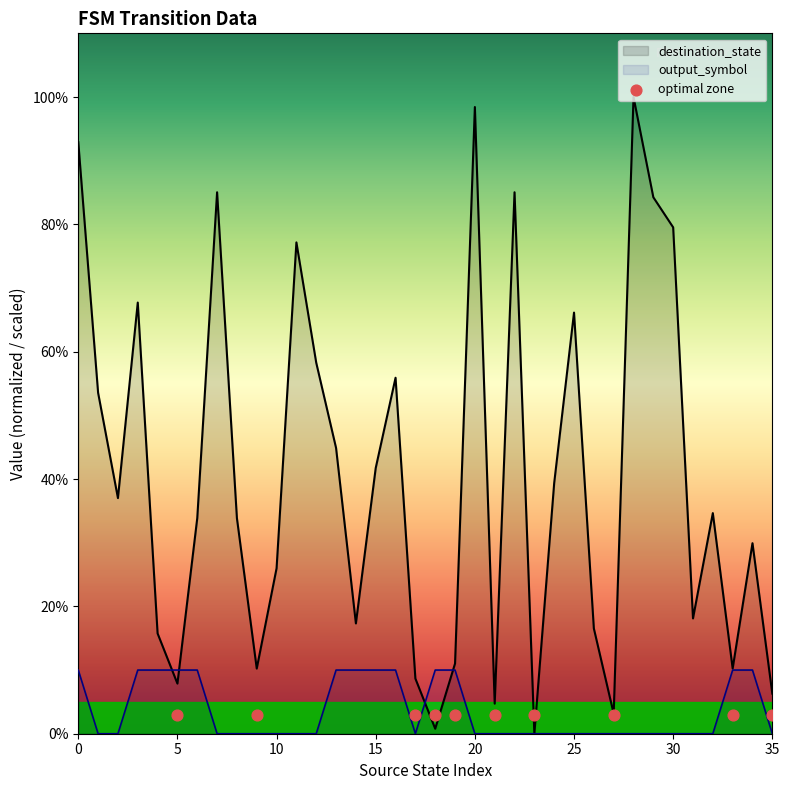

Which series contains the lowest Y value?

destination_state